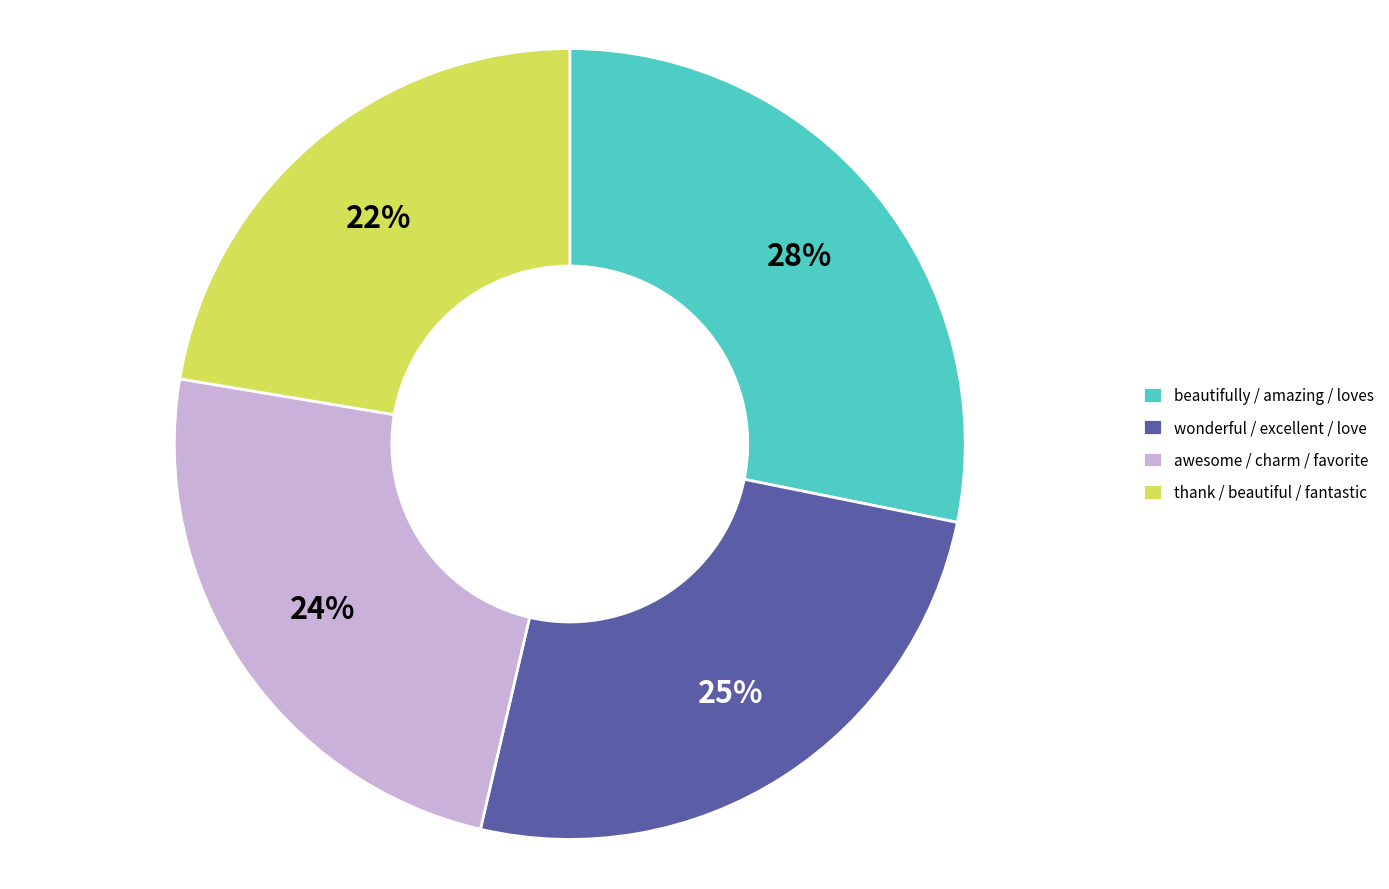

Combined, do wonderful / excellent / love and beautifully / amazing / loves account for over 50%?

Yes